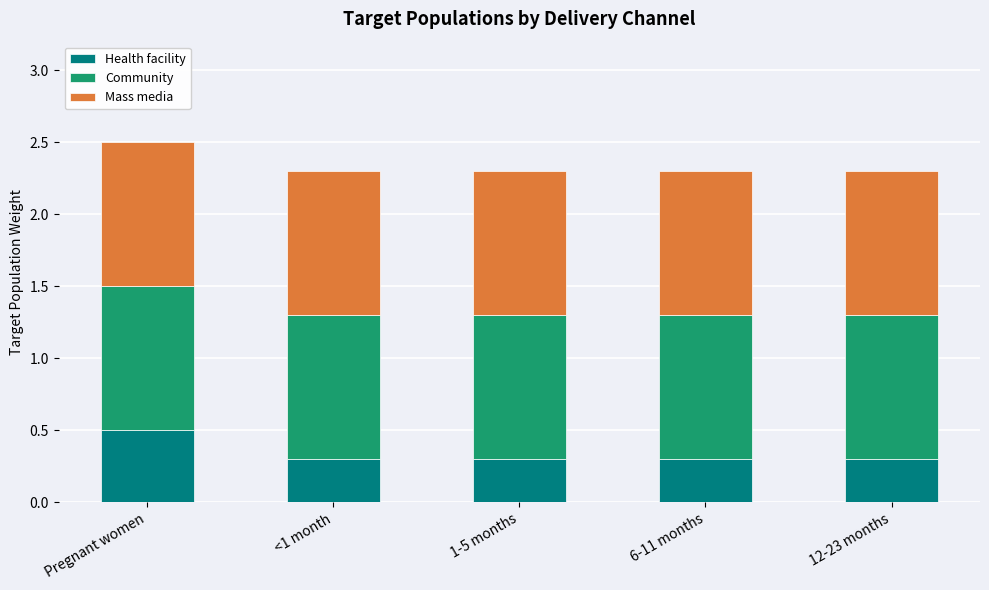

What is the sum of all Health facility values?

1.7